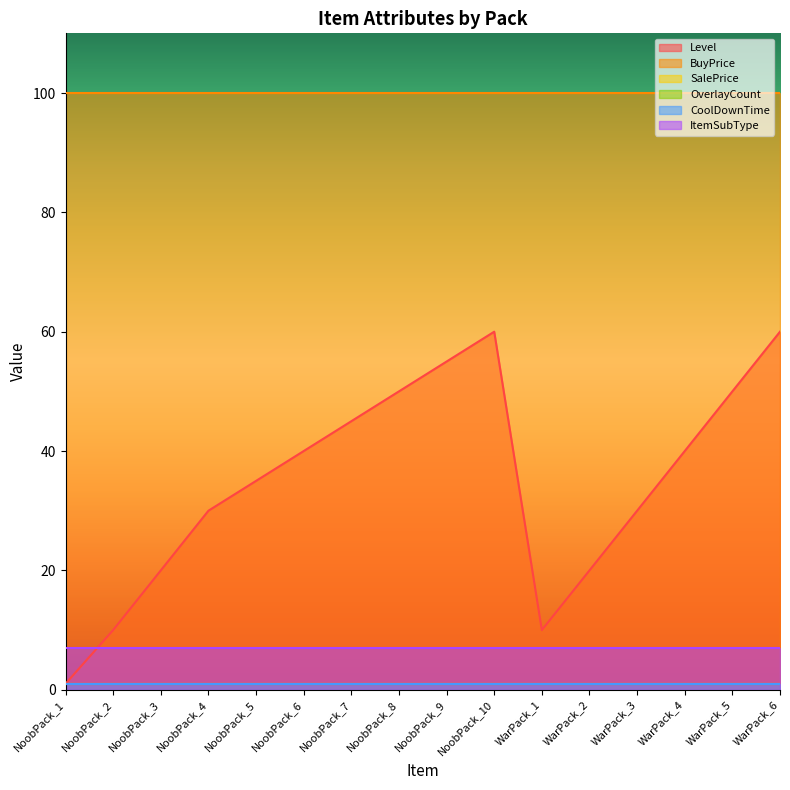

What is the difference between the maximum and second lowest values in the Level series?

50